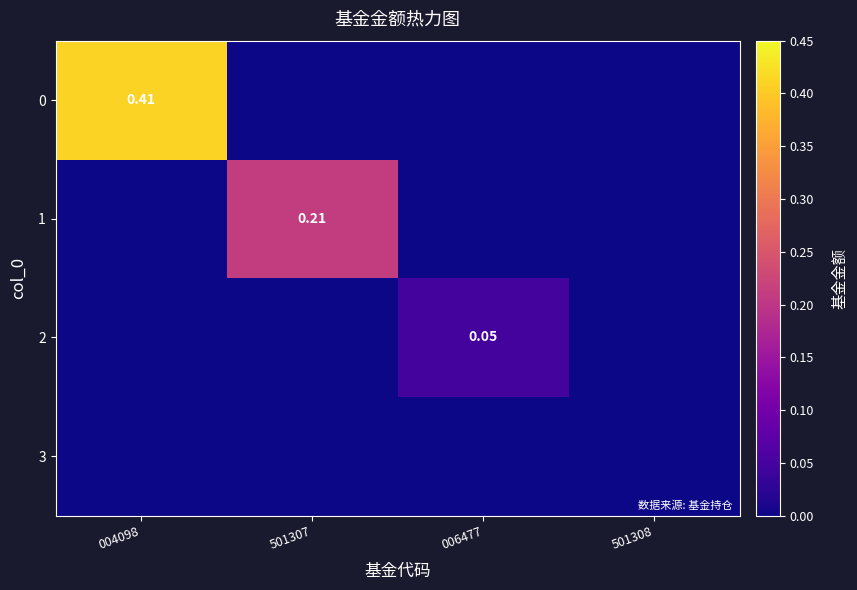

Which label corresponds to the largest value in the chart?

004098